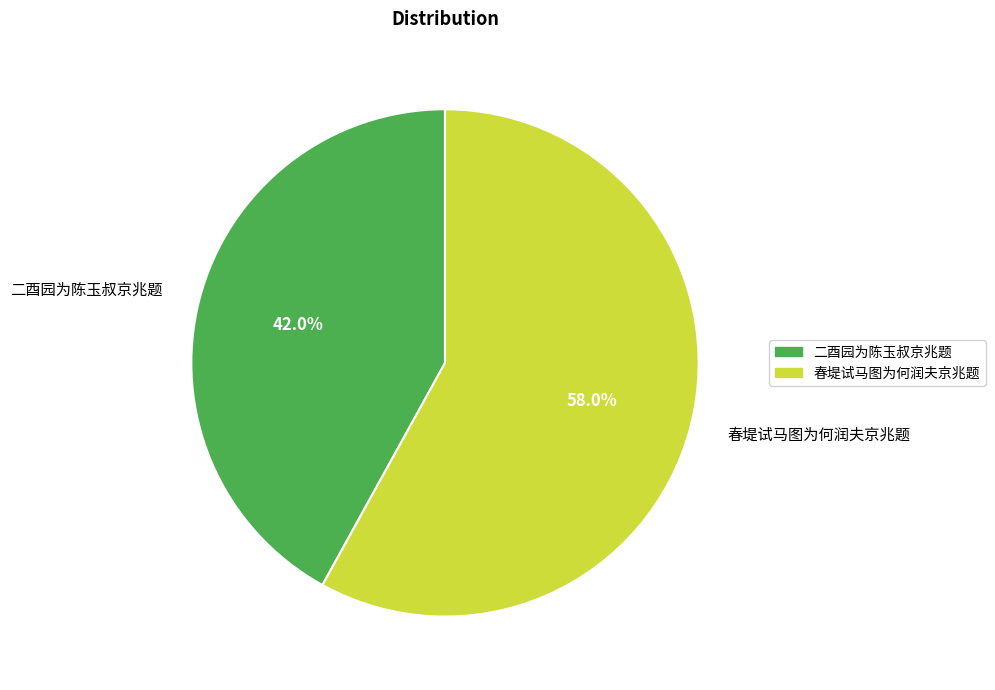

What is the ratio of the value at 二酉园为陈玉叔京兆题 to the value at 春堤试马图为何润夫京兆题?

0.7